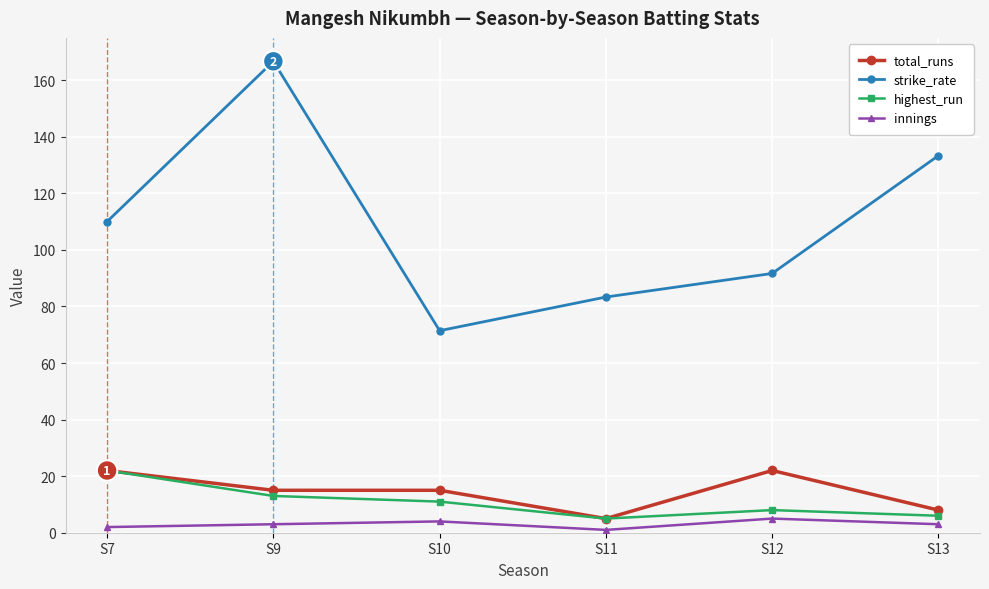

True or false: highest_run and innings intersect in this chart.

False